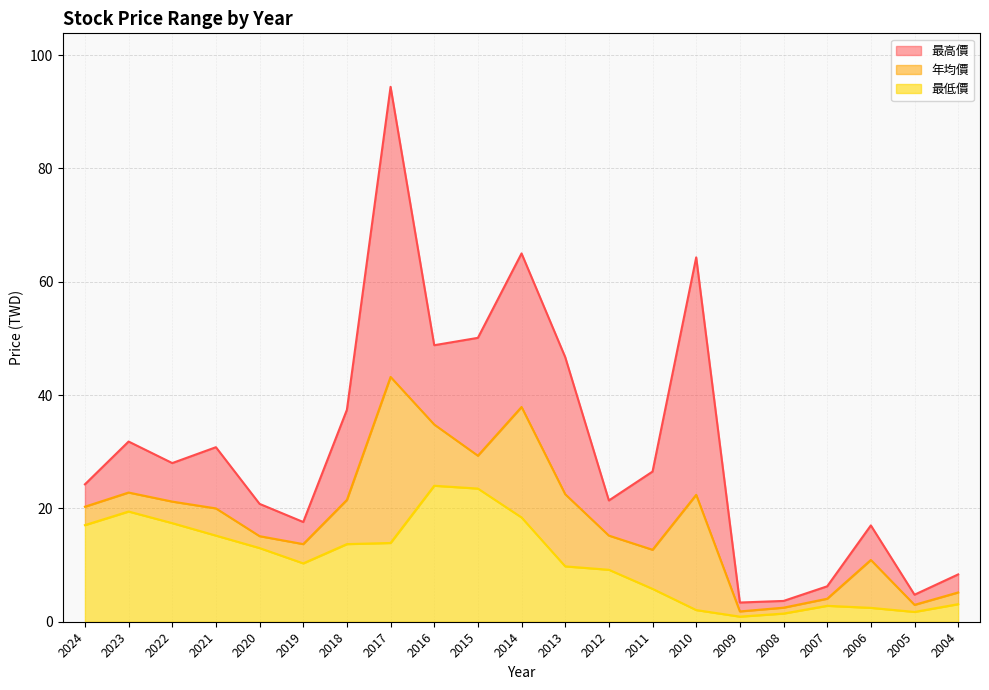

Which category has the highest value in the 最高價 series?

2017